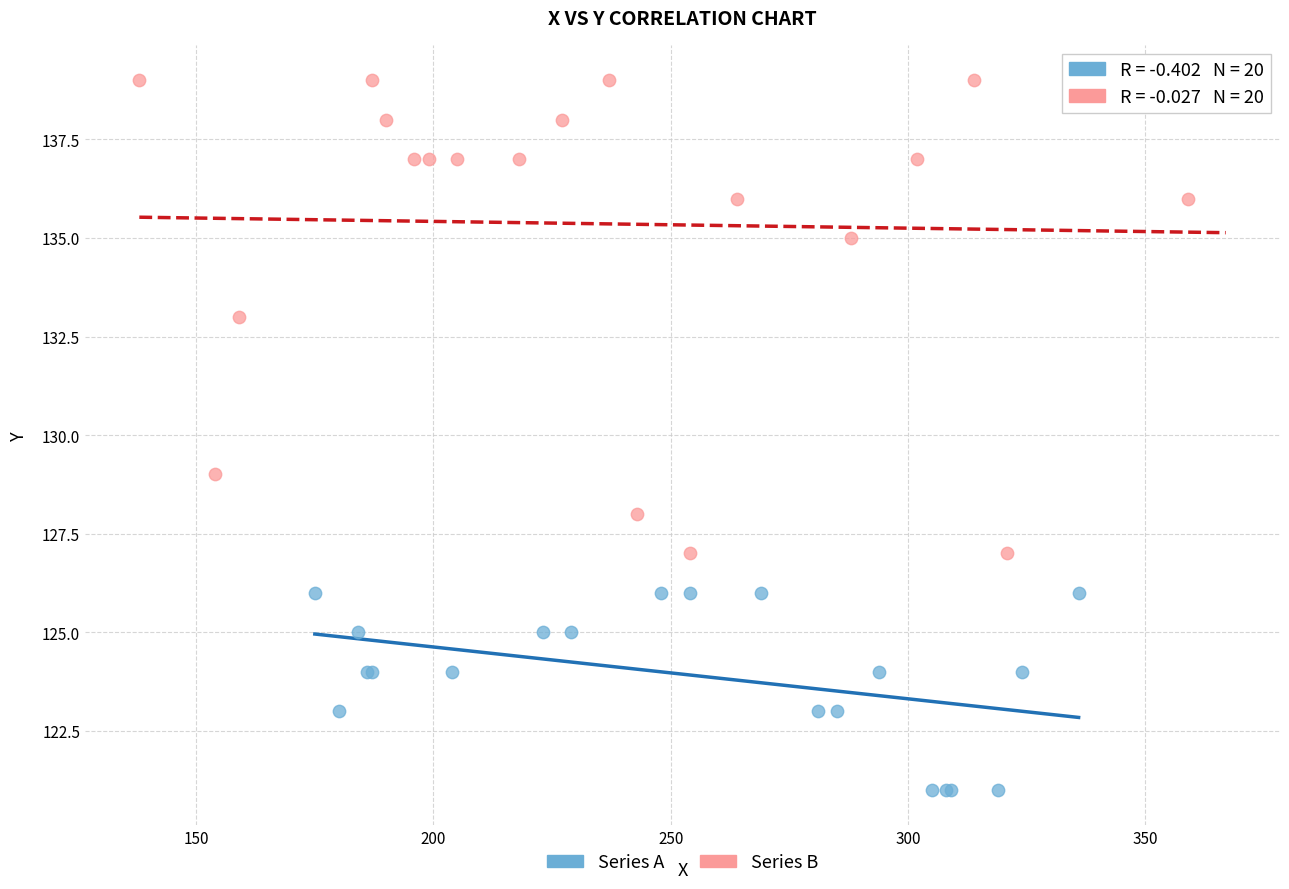

Which series reaches the maximum Y coordinate?

Series B